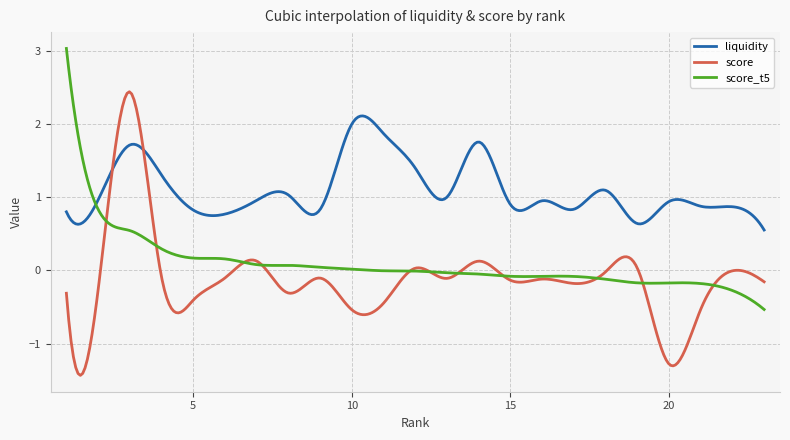

What is the maximum value shown in the chart?

3.0